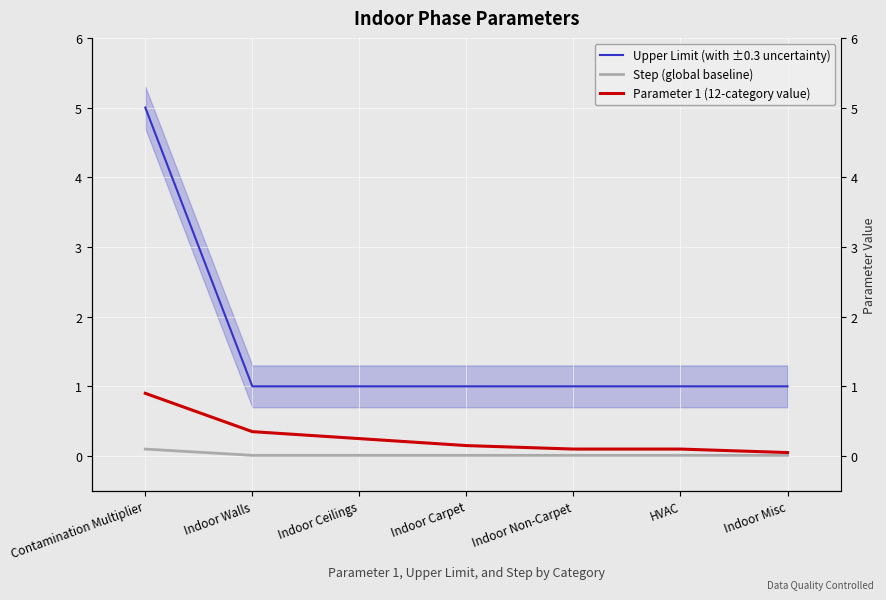

True or false: Step (global baseline) and Upper Limit (with ±0.3 uncertainty) cross at least once.

False